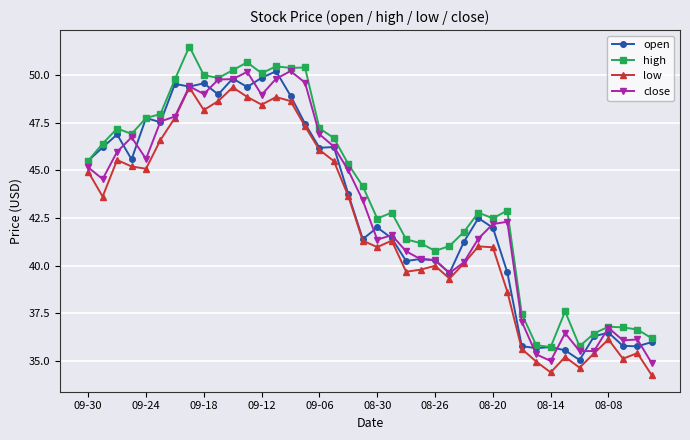

In open, how many points are higher than both neighbors (excluding endpoints)?

12